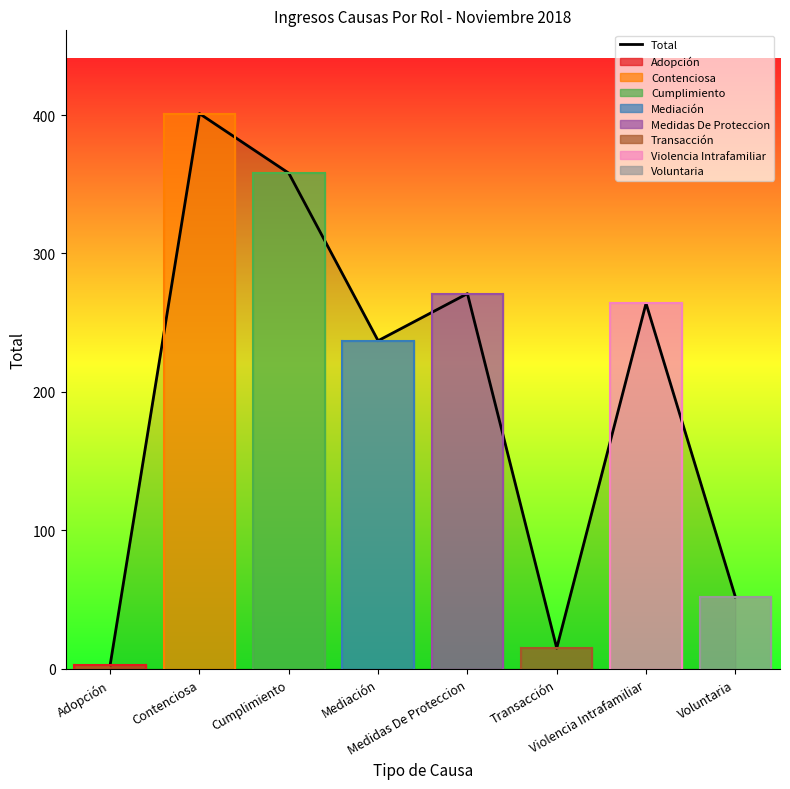

What is the difference between the maximum and minimum values?

398